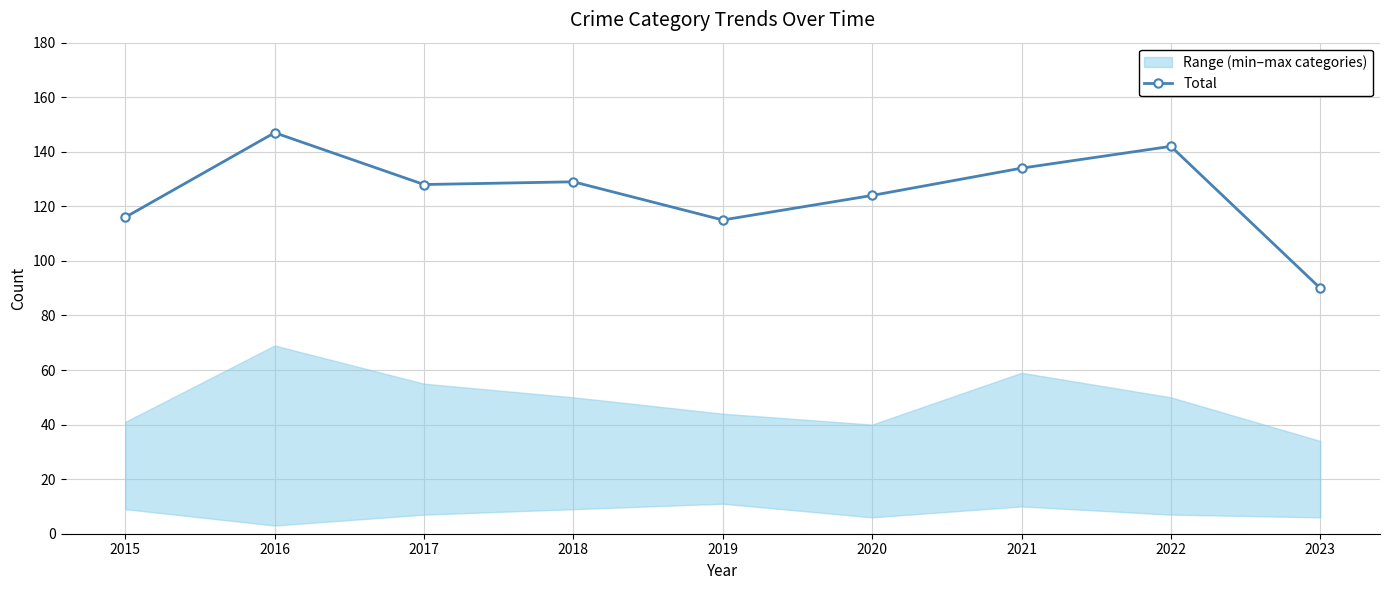

Where is the data nearest to the value 118?

2015